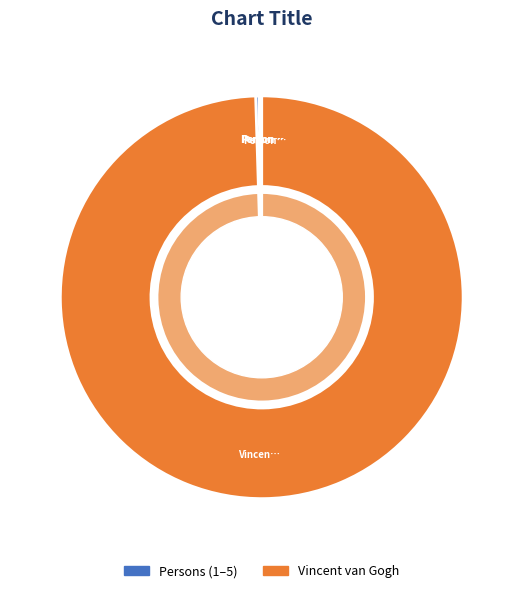

To the nearest percent, what is the difference between the Vincent van Gogh and Person 1 slice percentages?

99%